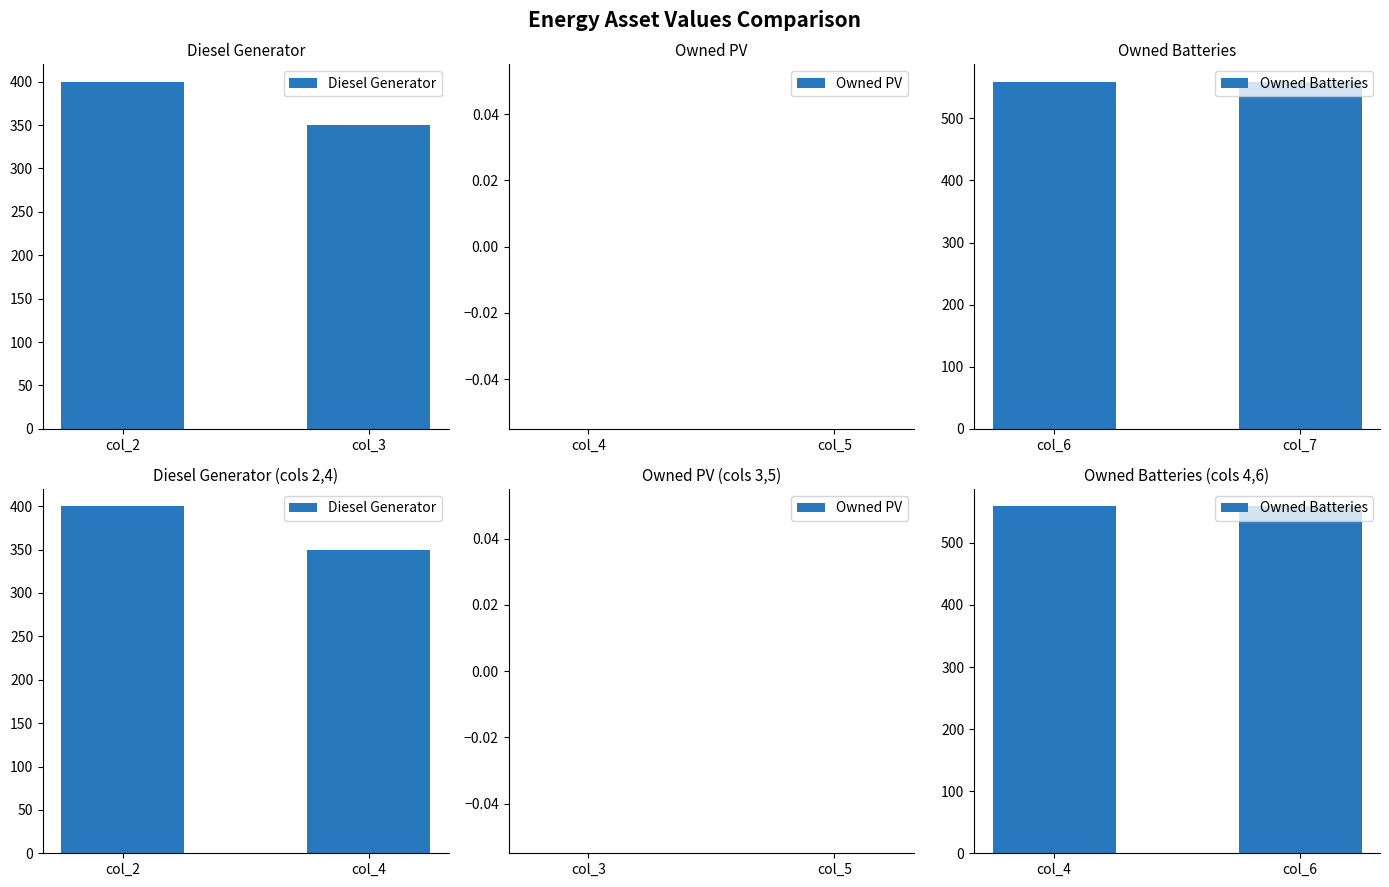

What is the difference between the maximum and minimum values in the Diesel Generator series?

50